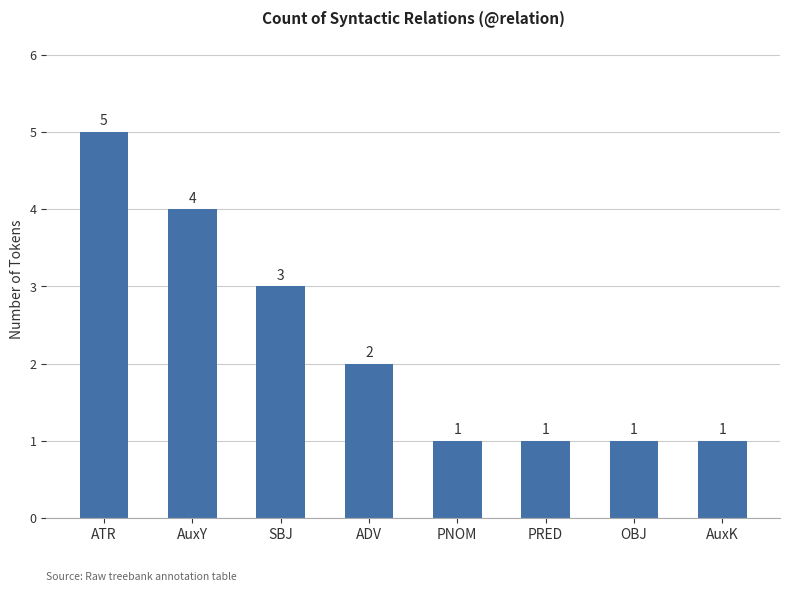

What is the ratio of the value at PNOM to the value at OBJ?

1.0